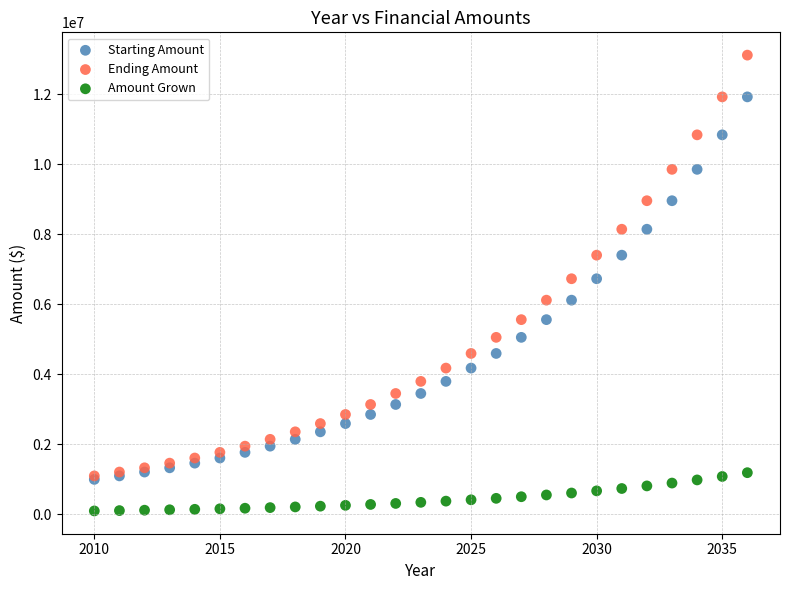

Which series reaches the maximum Y coordinate?

Ending Amount